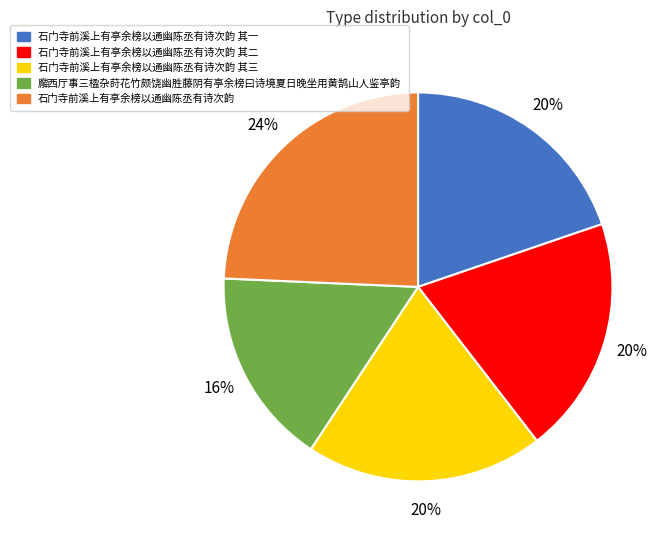

To the nearest percent, what portion does 石门寺前溪上有亭余榜以通幽陈丞有诗次韵 其三 represent?

20%